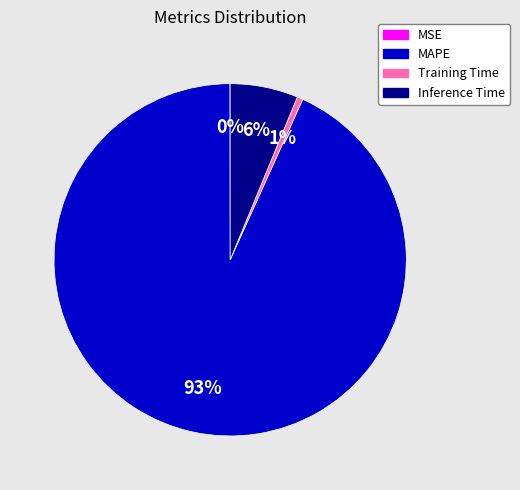

Is it true that Inference Time is 6% of the pie?

True